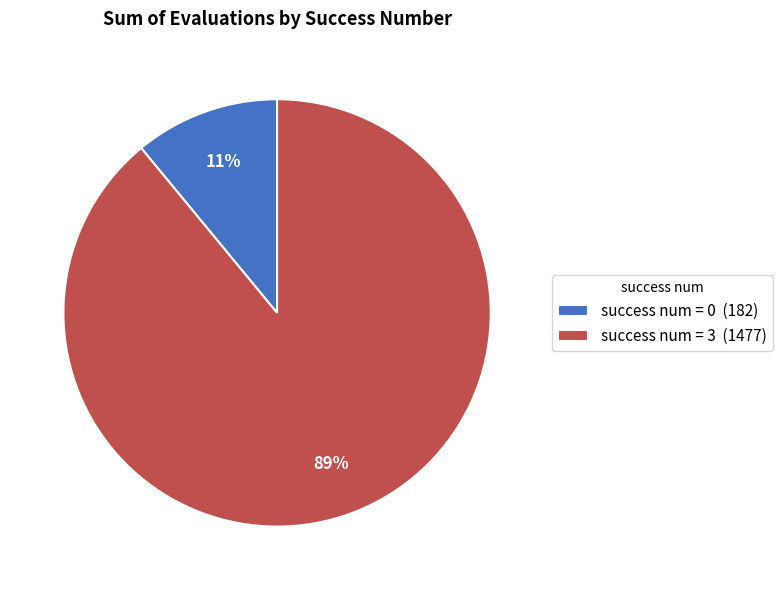

To the nearest percent, what is the average slice percentage?

50%